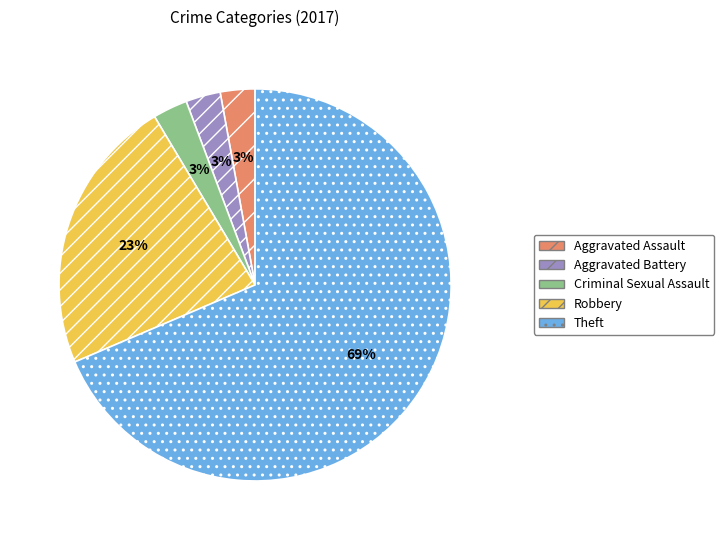

To the nearest percent, what percentage of the pie is Aggravated Assault?

3%